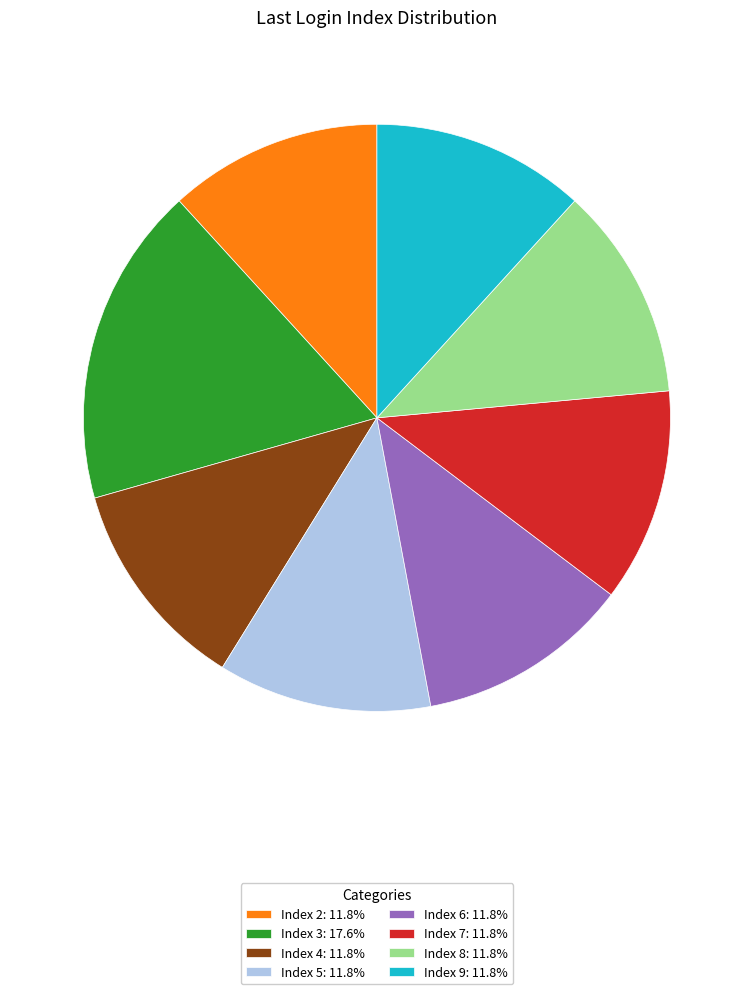

Is the sum of Index 7: 11.8% and Index 4: 11.8% greater than half?

No